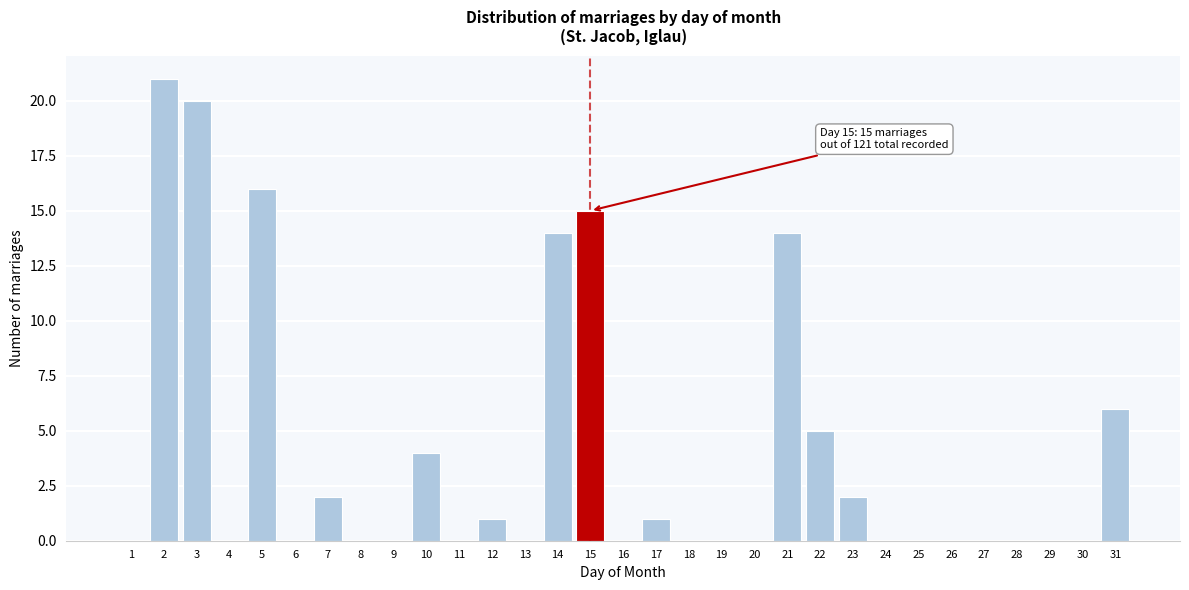

Which has a higher value, 11 or 7?

7